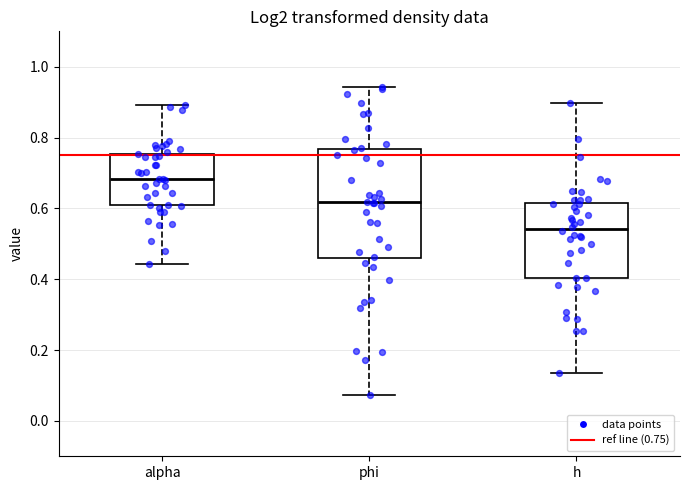

Reading left to right, read every box against the y-axis: the position of its median line, the range the box covers, and the ends of its whiskers. The values are not printed on the chart, so give them approximately, as read against the axis.

alpha: median 0.68, box 0.60 to 0.76, whiskers 0.44 to 0.90
phi: median 0.62, box 0.46 to 0.76, whiskers 0.08 to 0.94
h: median 0.54, box 0.40 to 0.62, whiskers 0.14 to 0.90